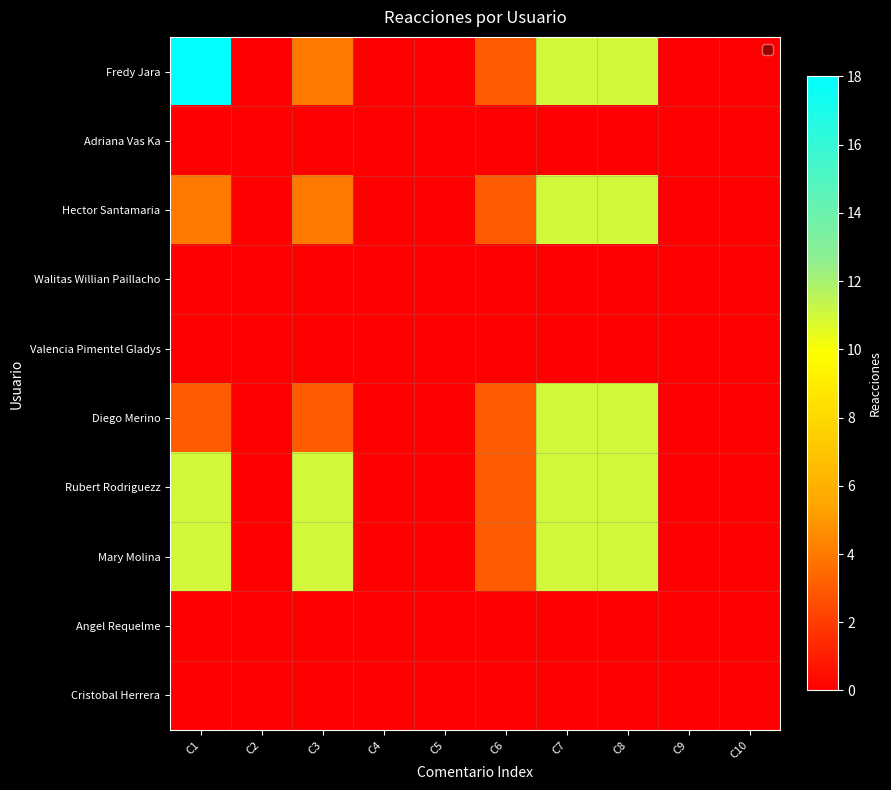

What is the greatest value displayed?

18